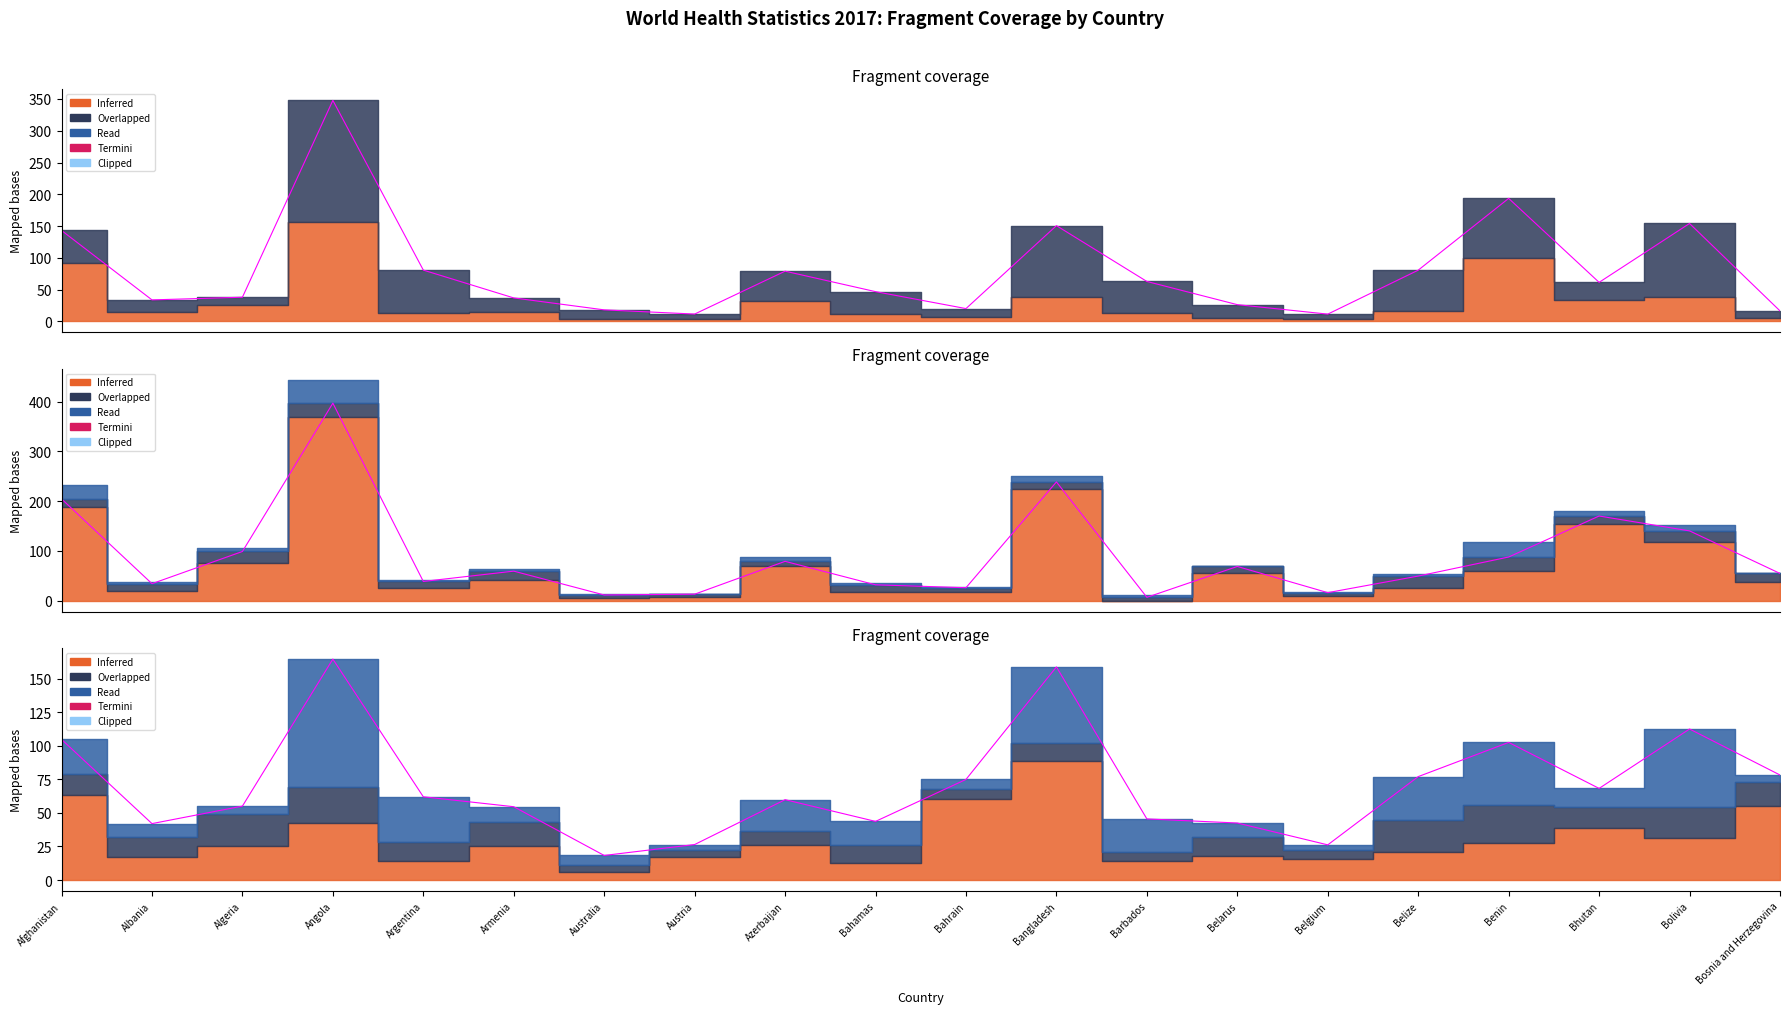

What is the average value?

70.9